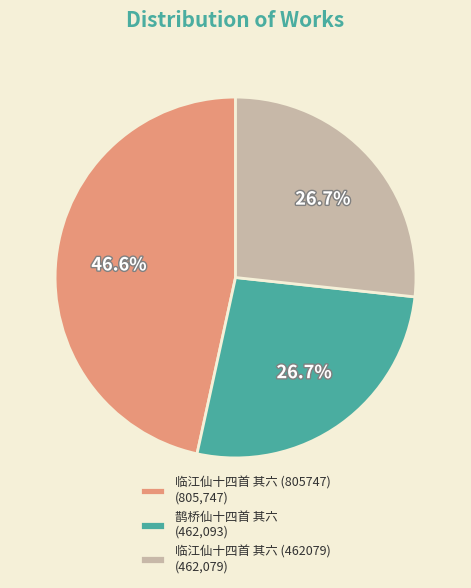

Is there any slice that represents more than half of the pie?

No